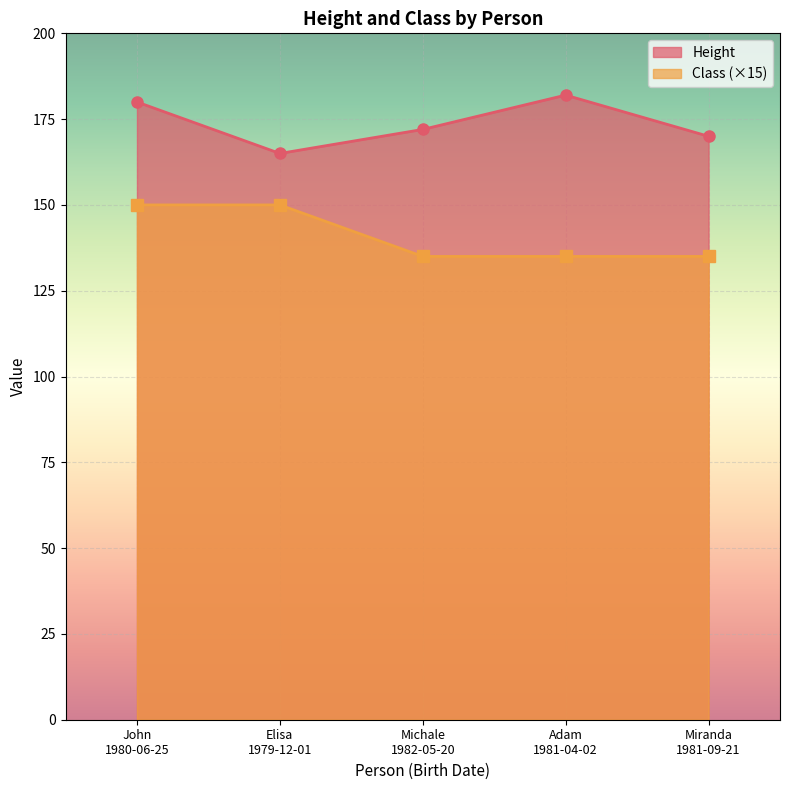

What is the difference between the maximum and minimum values in the Class series?

15